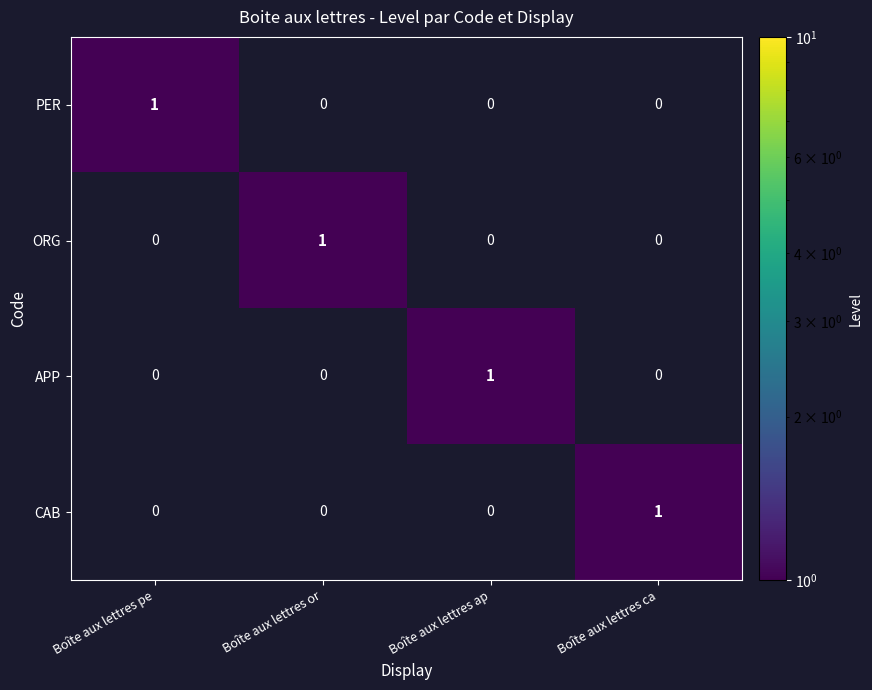

How many APP values are between 0 and 1?

4